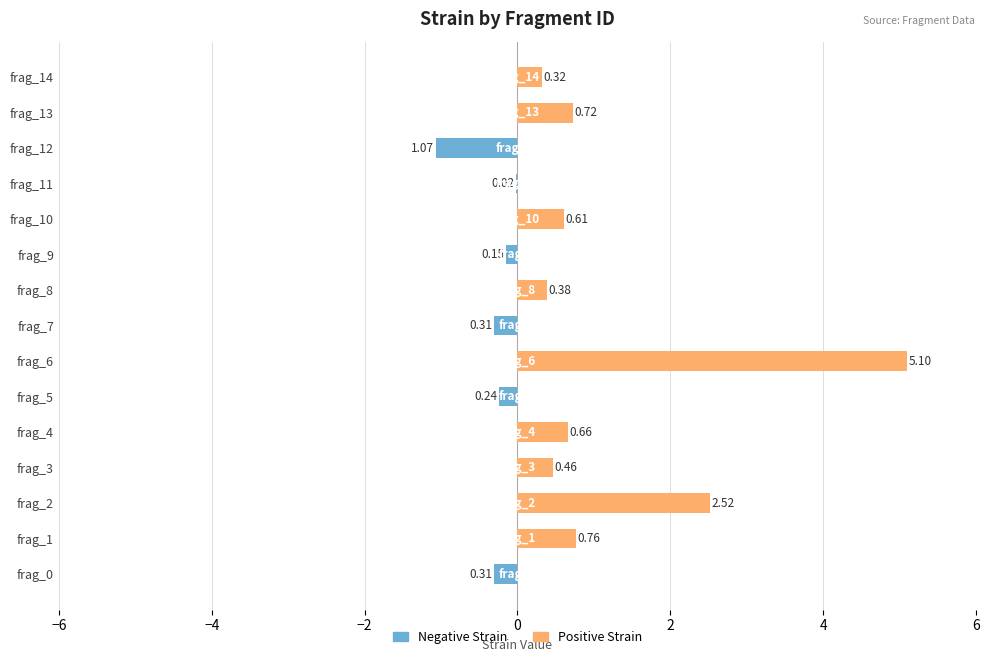

At frag_2, list the series in order from smallest to largest.

Negative Strain, Positive Strain